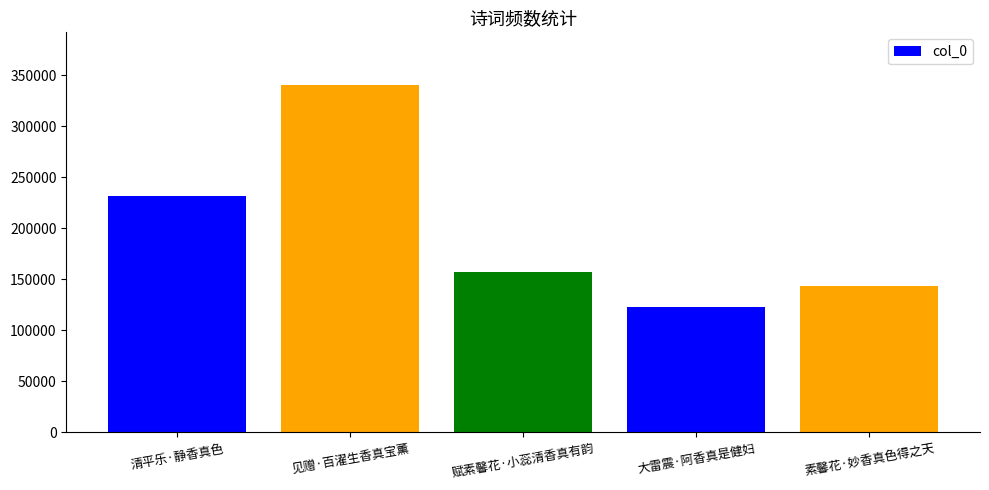

What is the change in value from 见赠·百濯生香真宝薰 to 大雷震·阿香真是健妇?

-218231